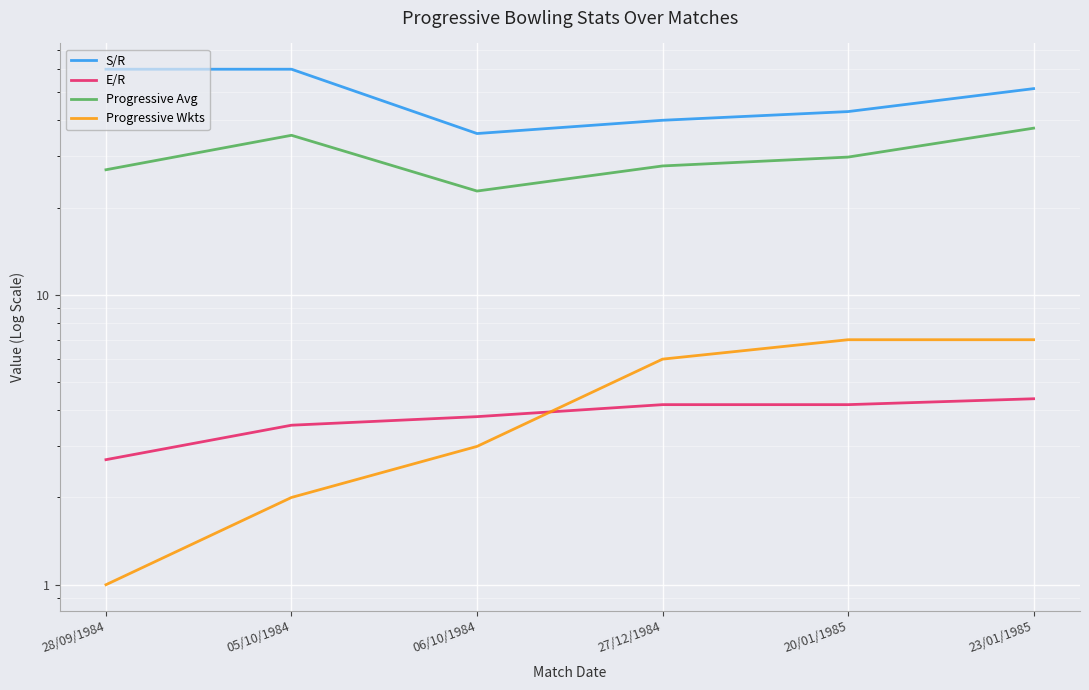

Which series ends up on top after the final intersection of E/R and Progressive Wkts?

Progressive Wkts